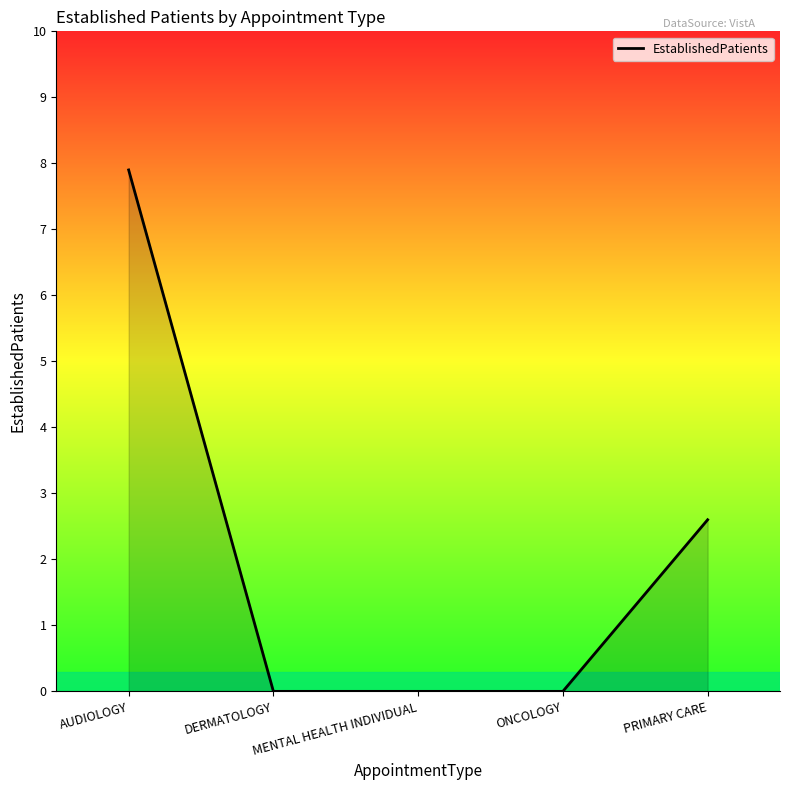

Is it true that the value at PRIMARY CARE is 4.2?

False